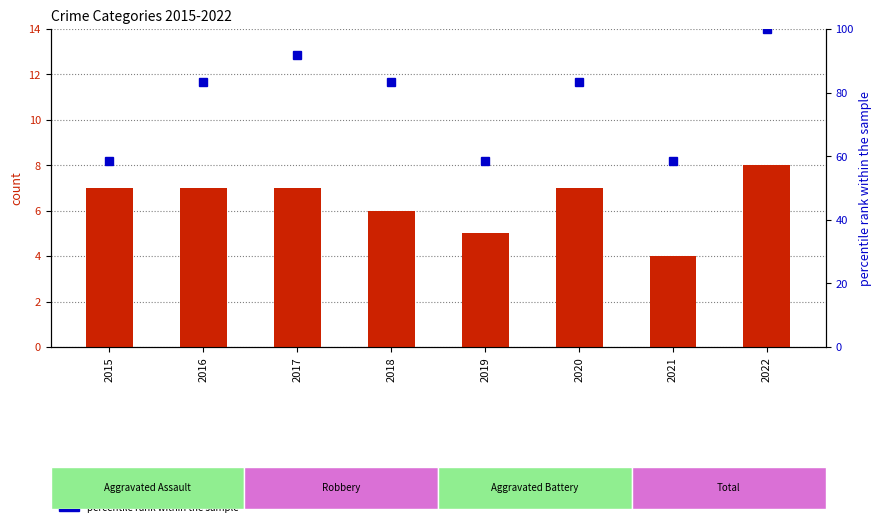

Between 2017 and 2021, which series saw the biggest shift?

percentile rank within the sample